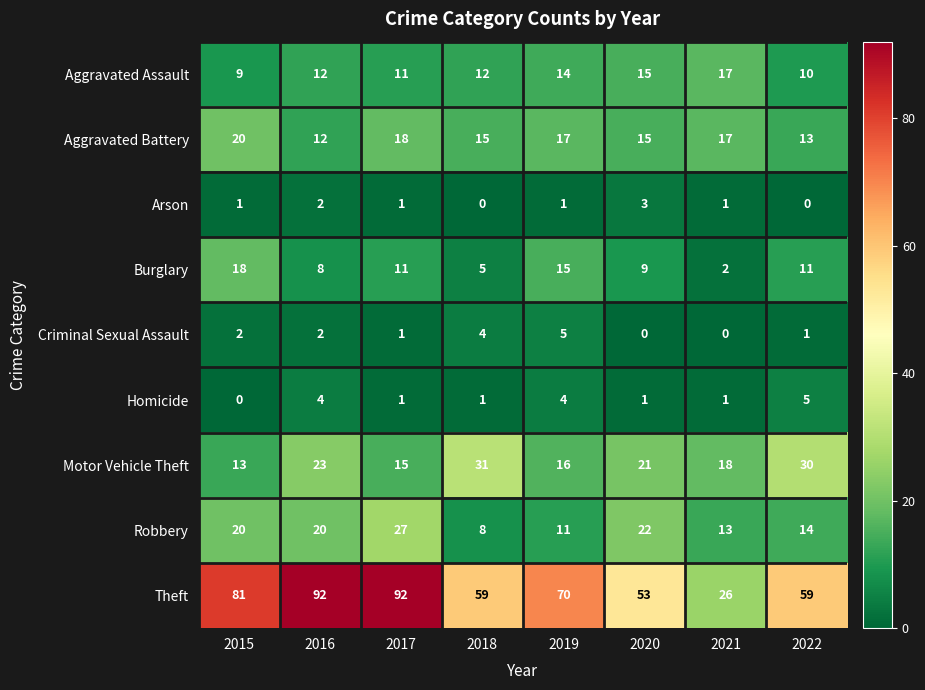

How many series are shown in this chart?

9